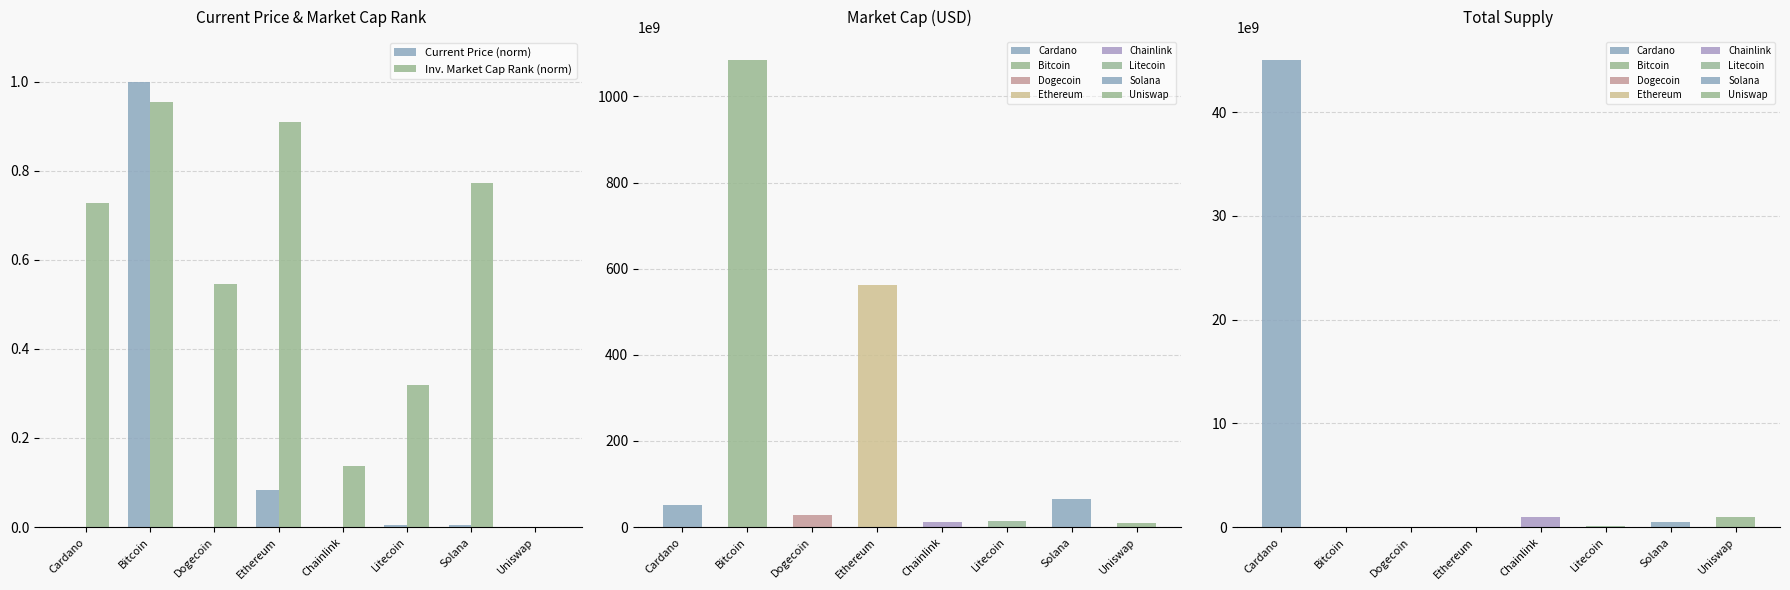

What are all the series names shown in the legend?

Current Price (norm), Inv. Market Cap Rank (norm)